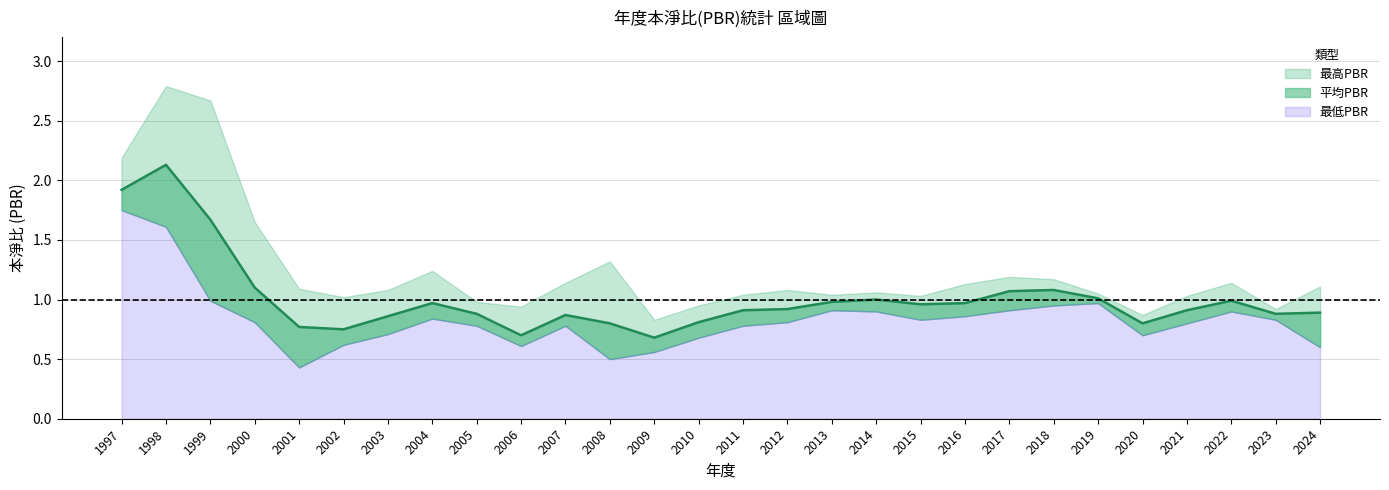

What is the value of the 平均PBR point at the 23rd from the left?

1.0